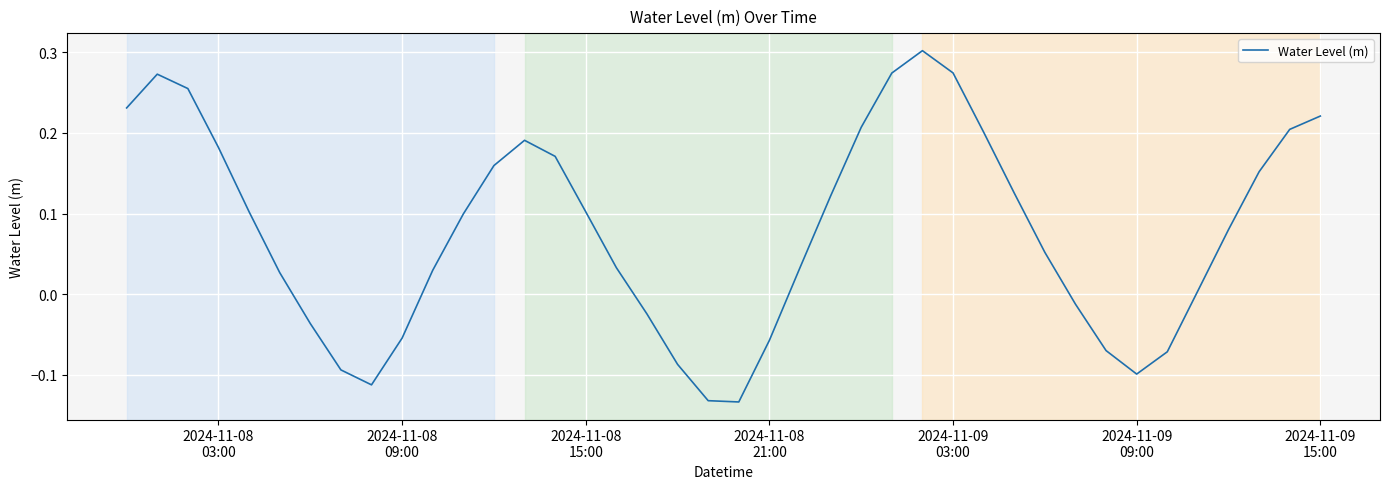

What is the difference between the maximum and minimum values?

0.4